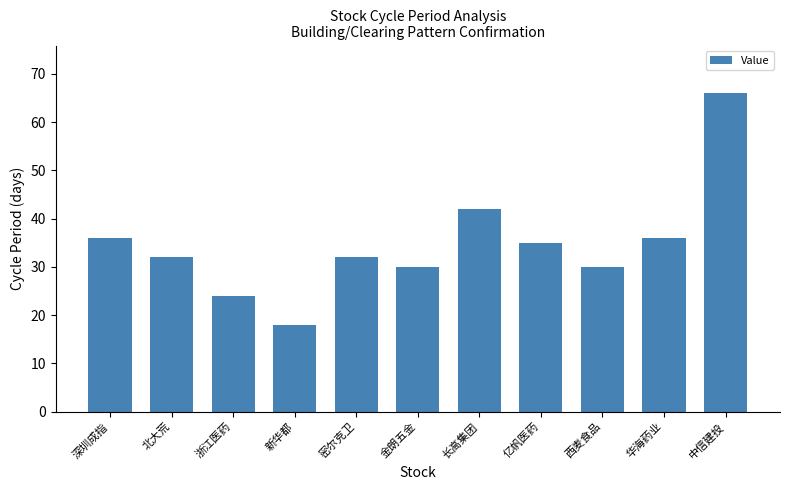

What is the maximum value shown in the chart?

66